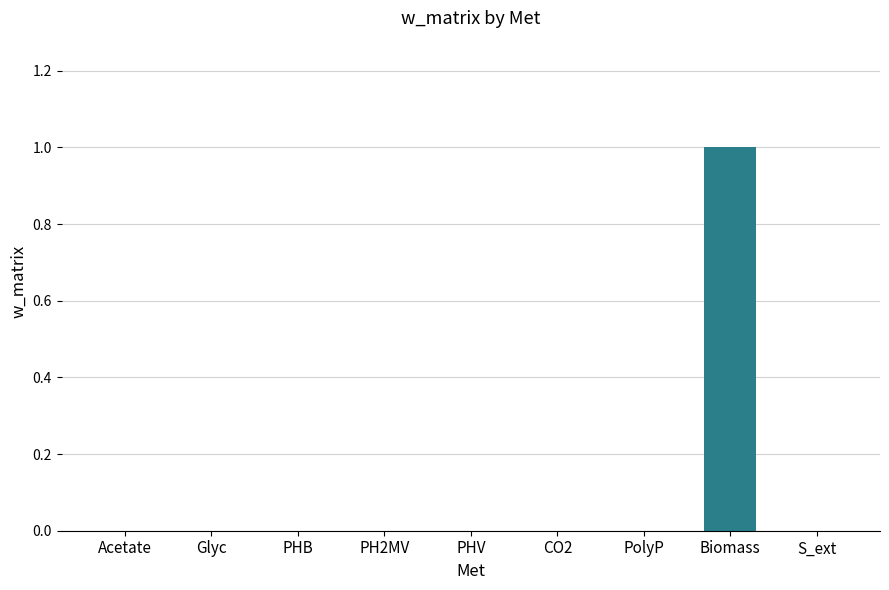

The value at Acetate is 0. True or false?

True